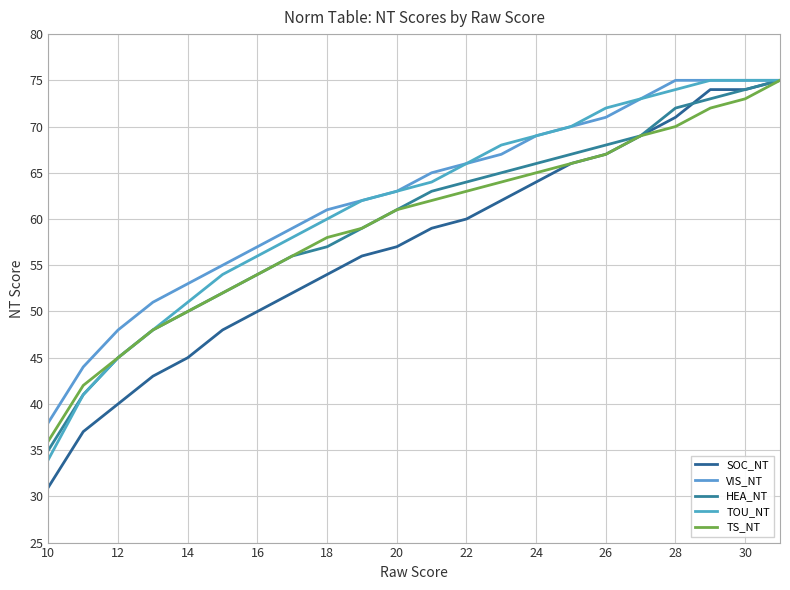

Which series has the widest spread of values?

SOC_NT